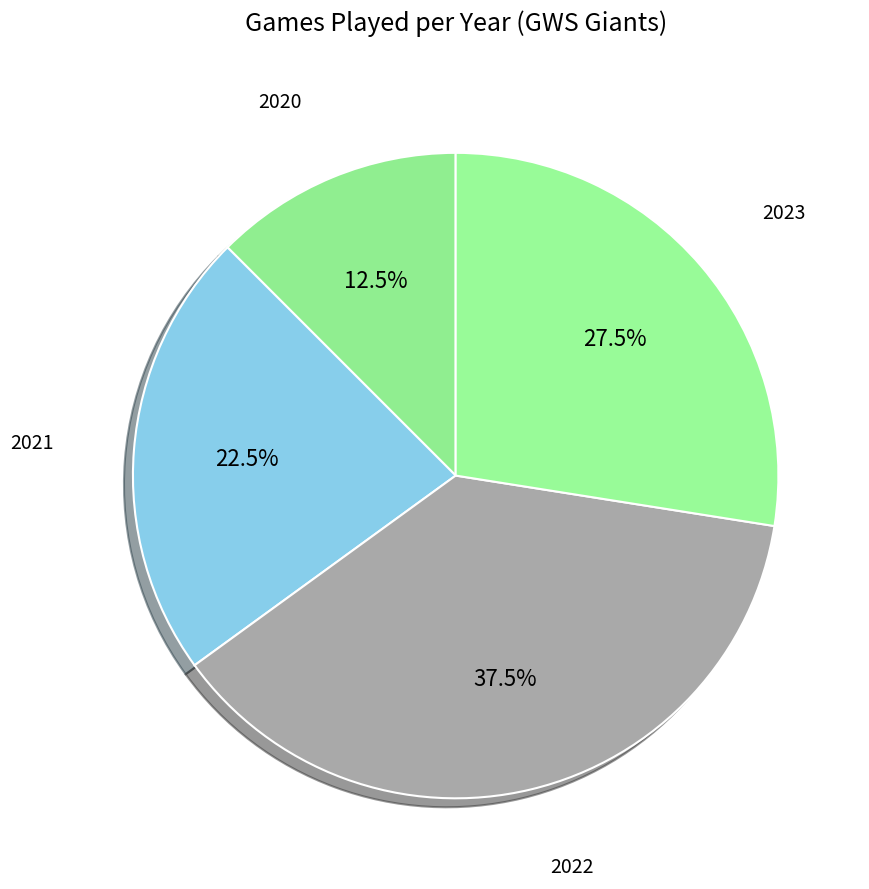

What is the smallest slice in the pie chart?

2020